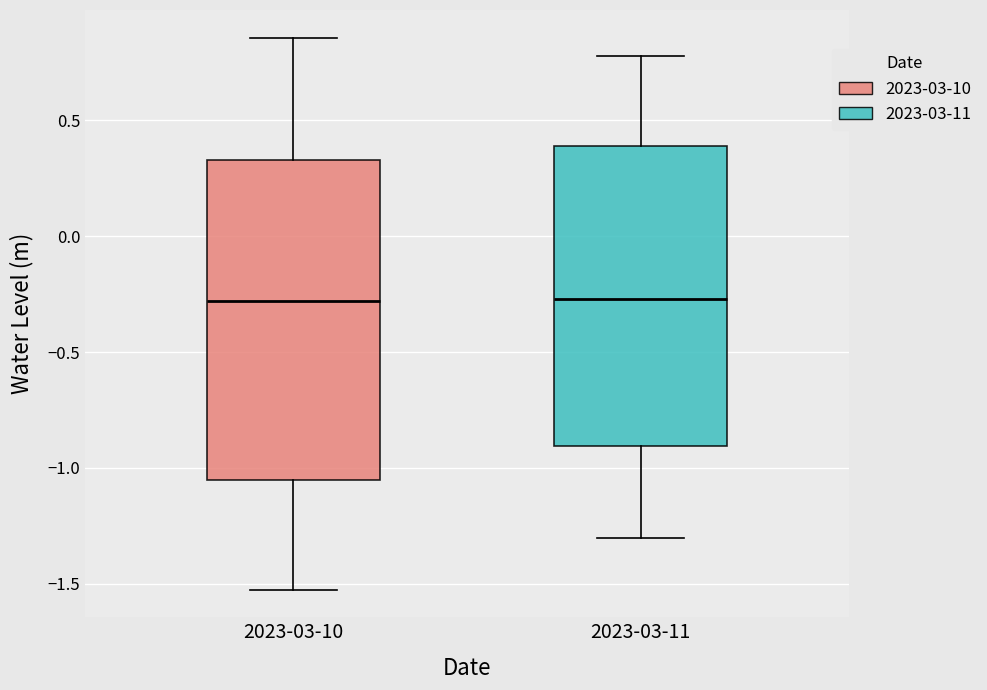

Comparing the boxes themselves (not the whiskers), which one is the tallest?

2023-03-10